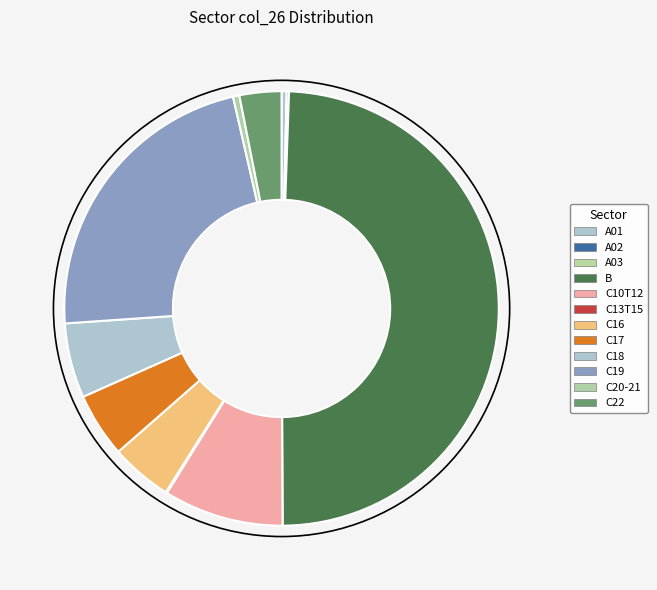

Does any single category account for the majority?

No